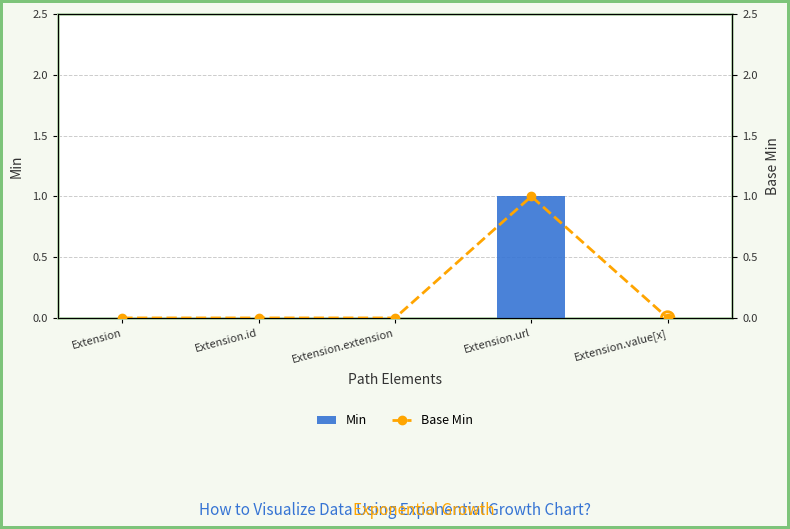

At which category is the sum across all series the highest?

Extension.url